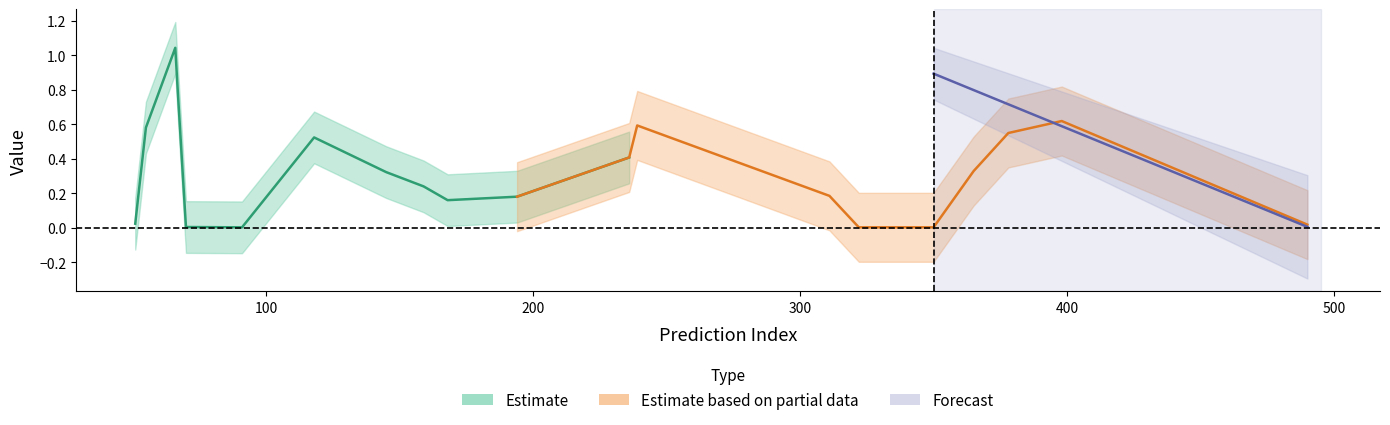

The value of entropys at 91 is 0.0. True or false?

True